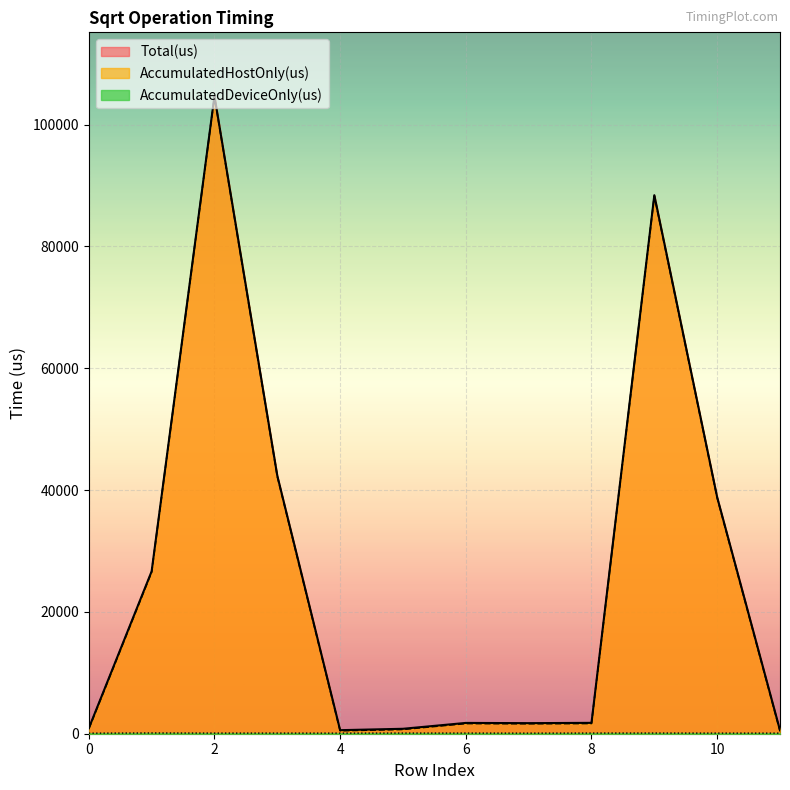

What is the highest value of the AccumulatedDeviceOnly(us) series?

119.0